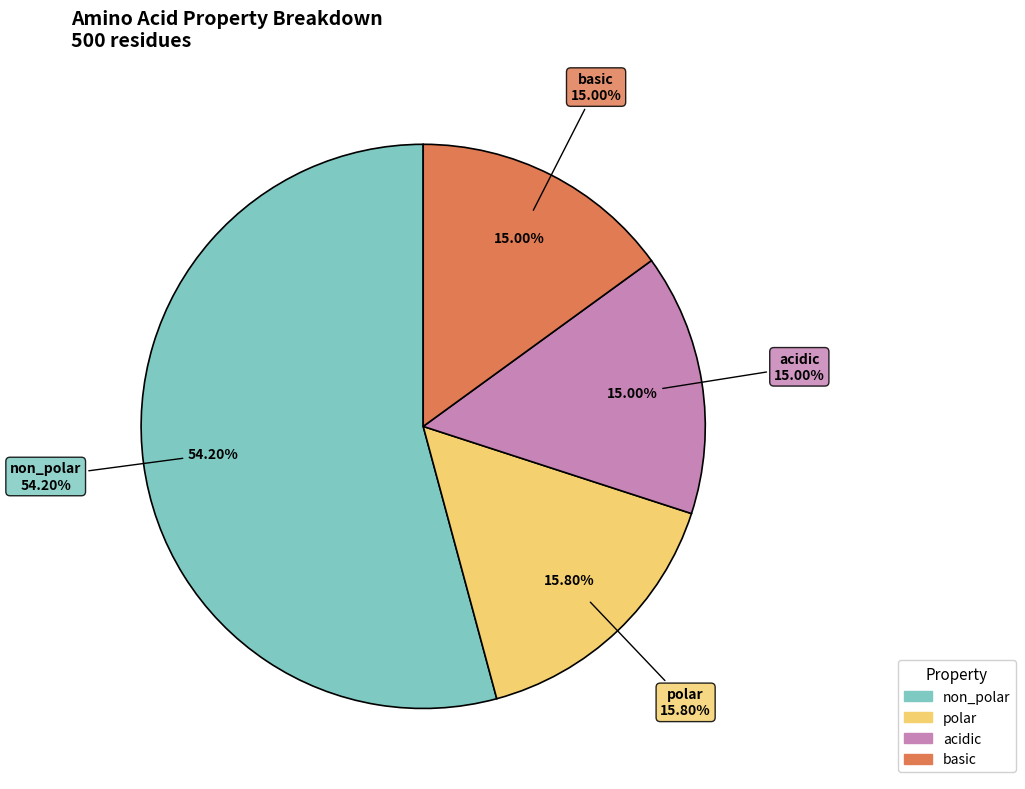

Do basic and acidic together represent more than half of the pie?

No